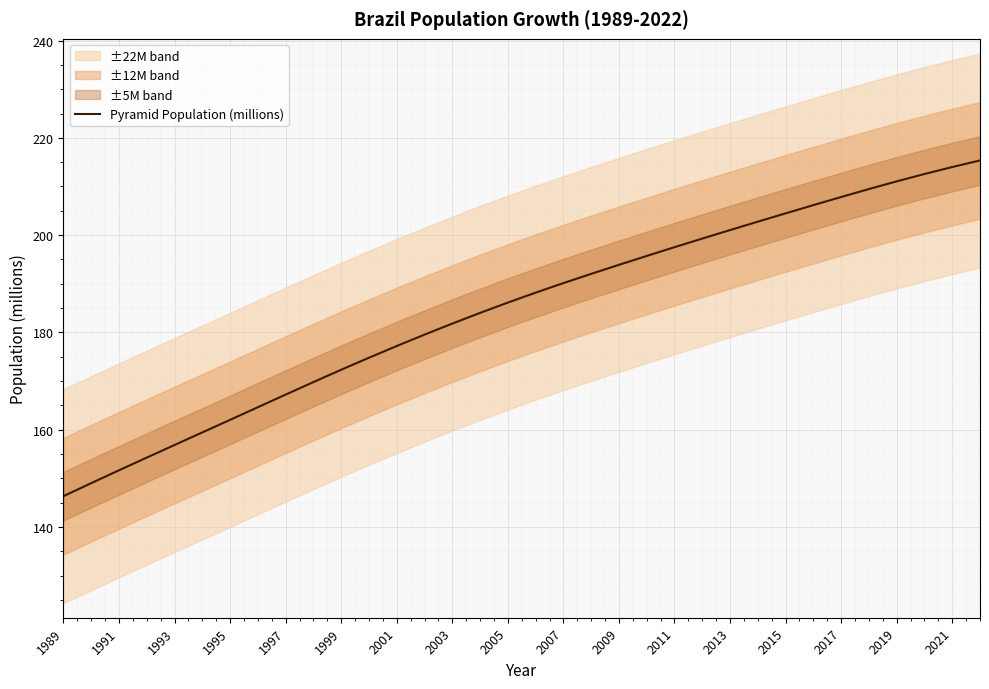

What is the maximum value for Pyramid Population (millions)?

215.4